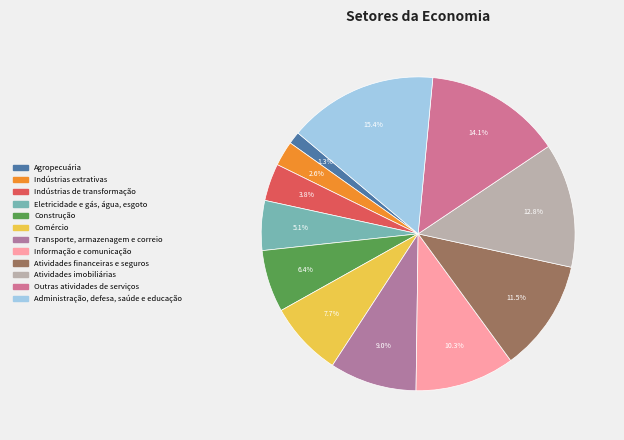

Which slice is the largest?

Administração, defesa, saúde e educação